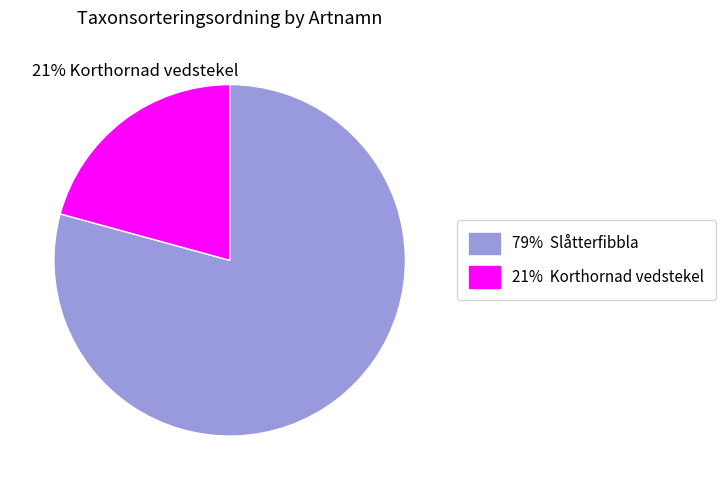

How many slices are in this pie chart?

2